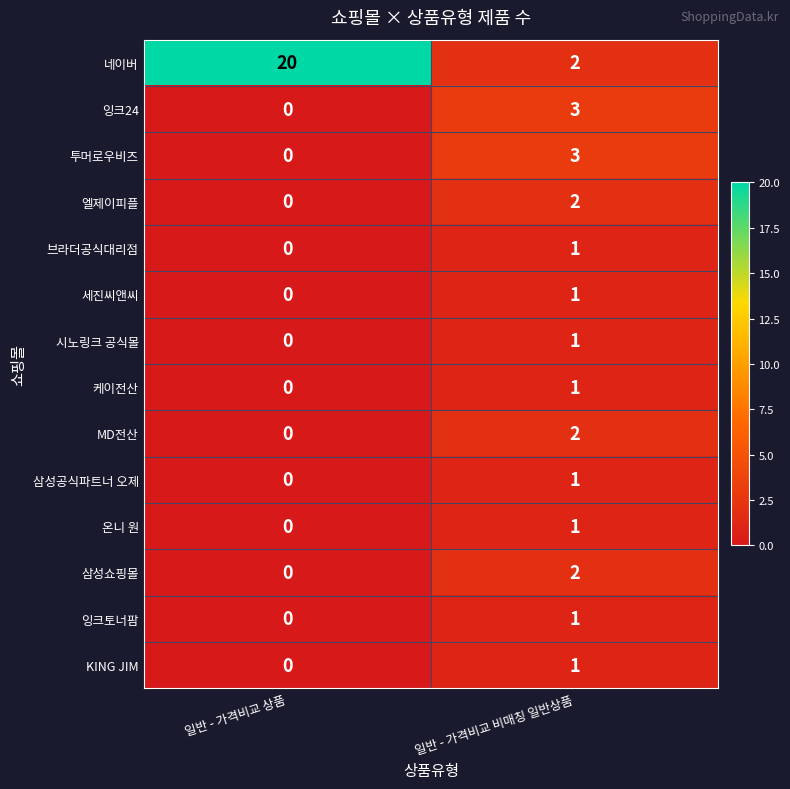

At which category does the chart reach its minimum across all series?

일반 - 가격비교 상품